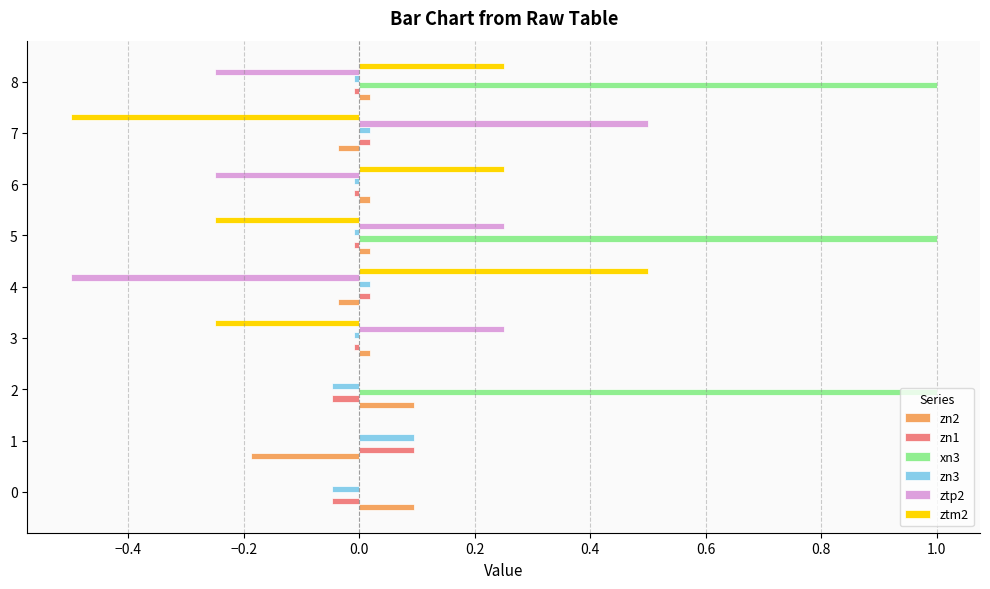

Is it true that xn3 equals 1.0 at 8?

True